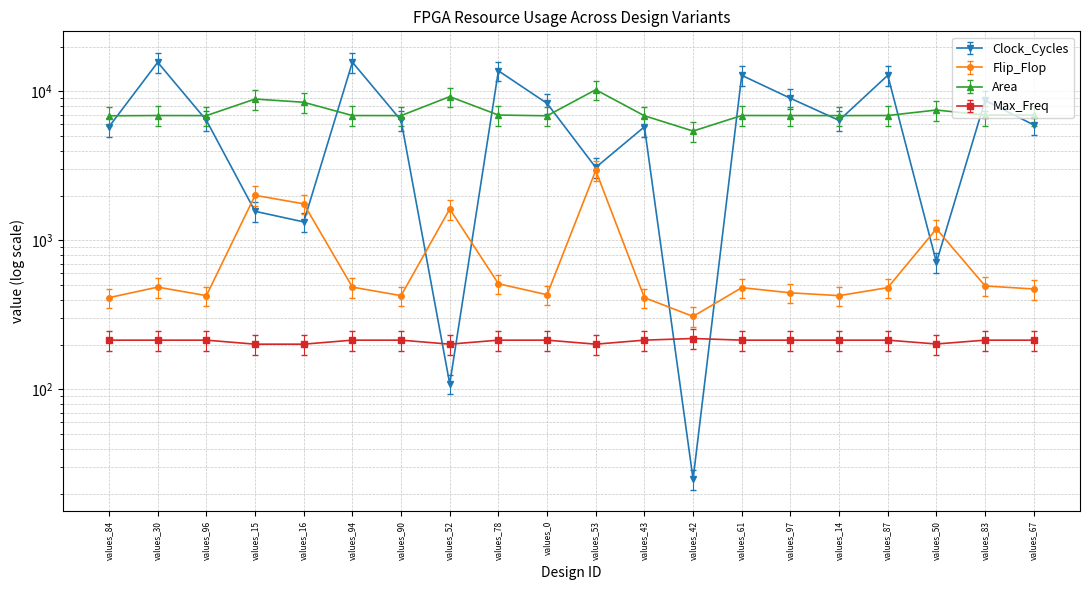

At which category does Clock_Cycles reach its first local valley?

values_16